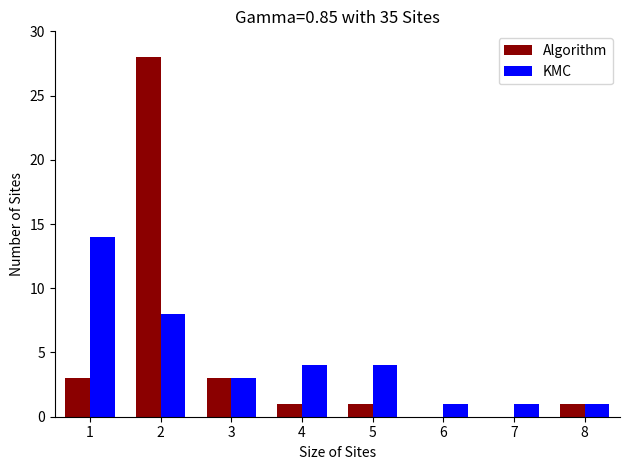

What is the approximate value of Algorithm at 5?

1